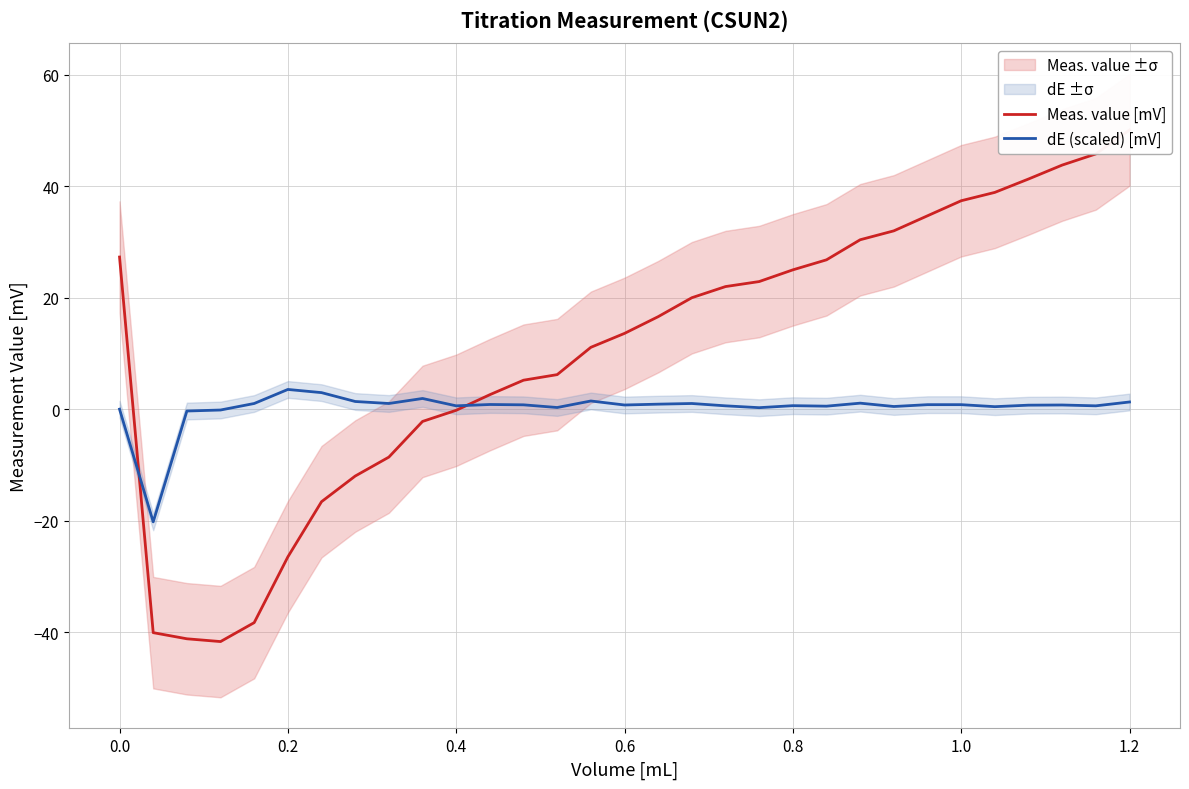

True or false: dE (scaled) [mV] has more than 0 points higher than both neighbors.

True